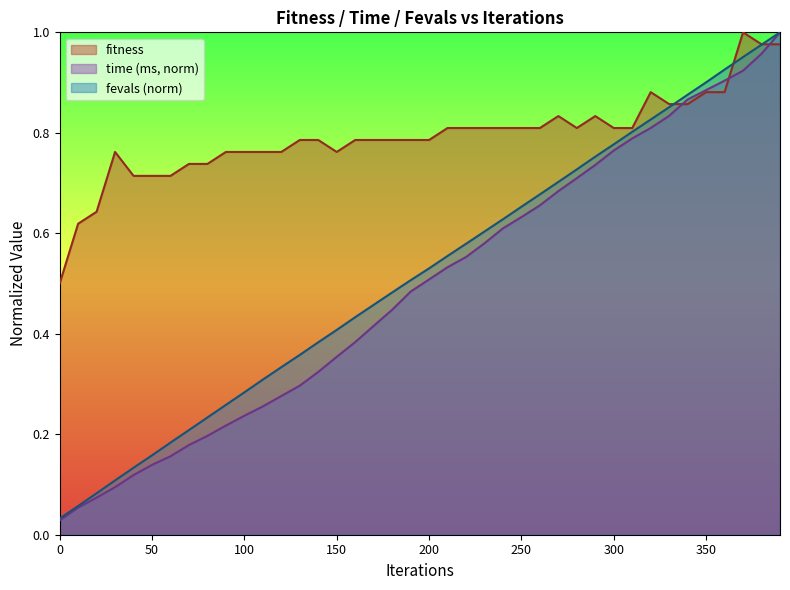

Is it true that fitness equals 0.2 at 100?

False